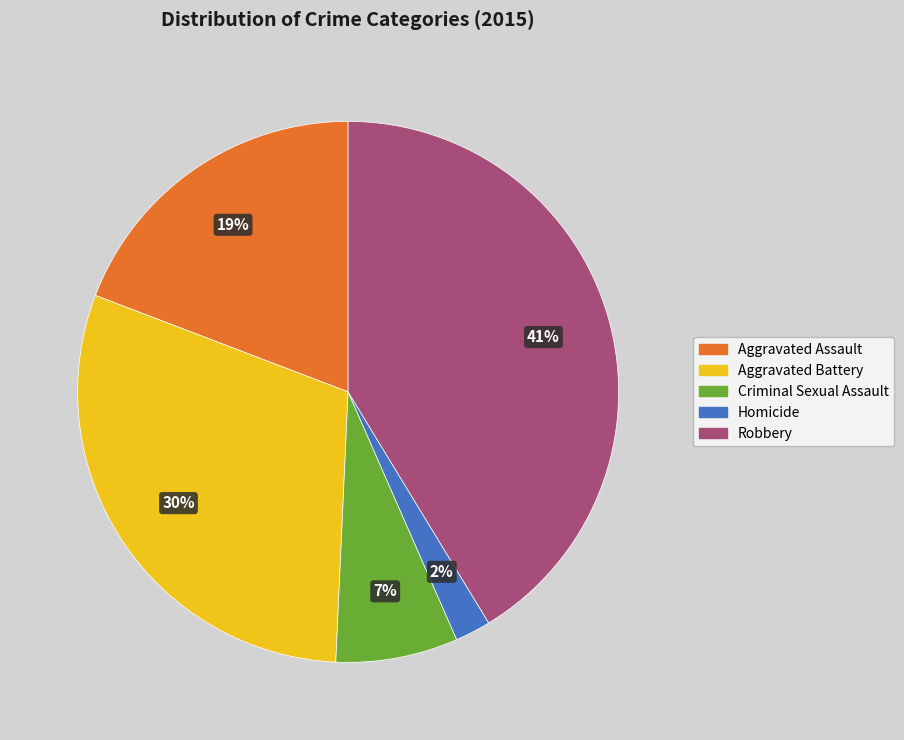

To the nearest percent, what is the average slice percentage?

20%